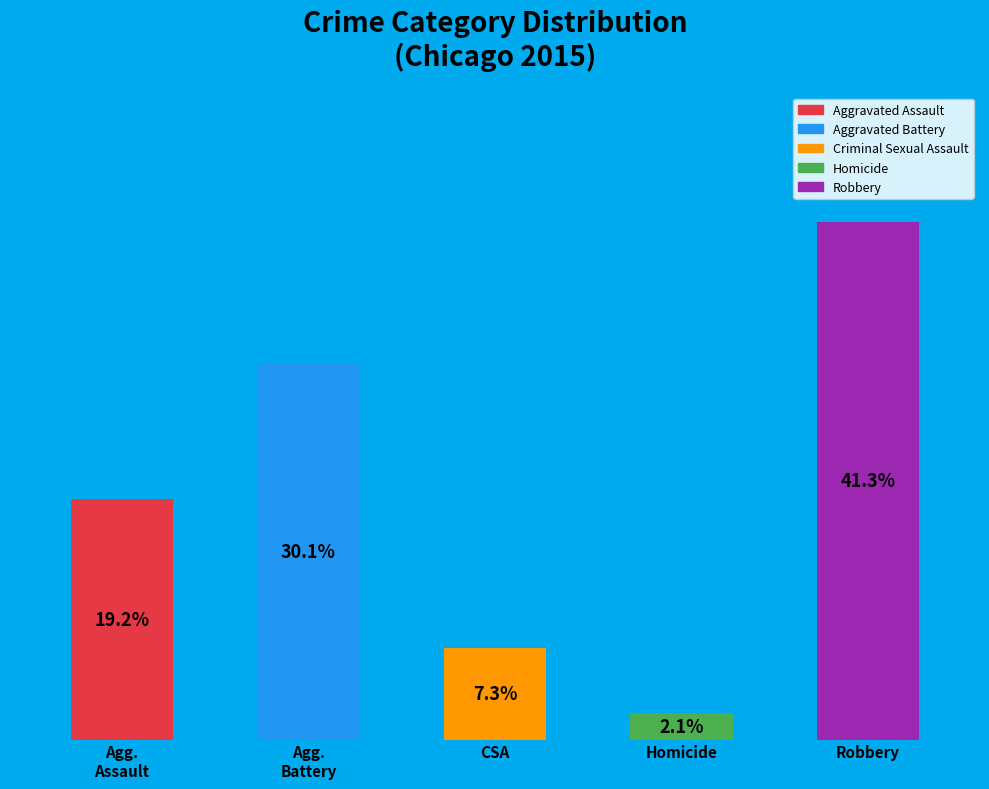

Approximately how many times larger is the value at Homicide compared to Aggravated Assault?

0.1